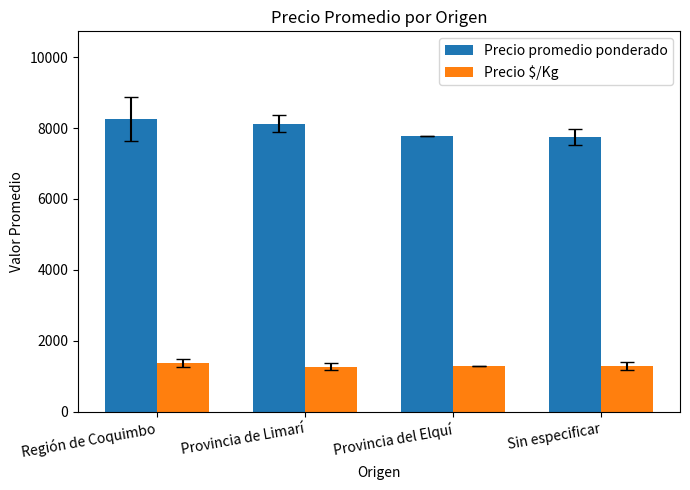

How many series are shown in this chart?

2